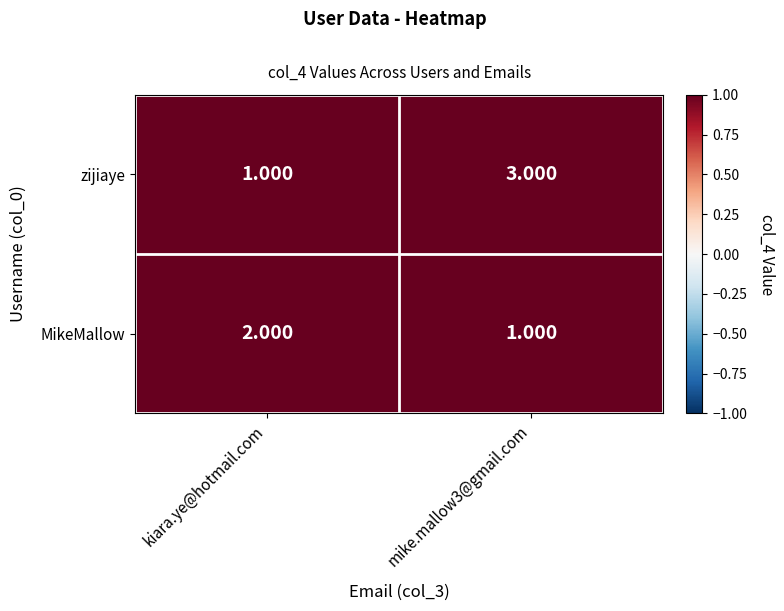

At which category is the sum across all series the highest?

mike.mallow3@gmail.com